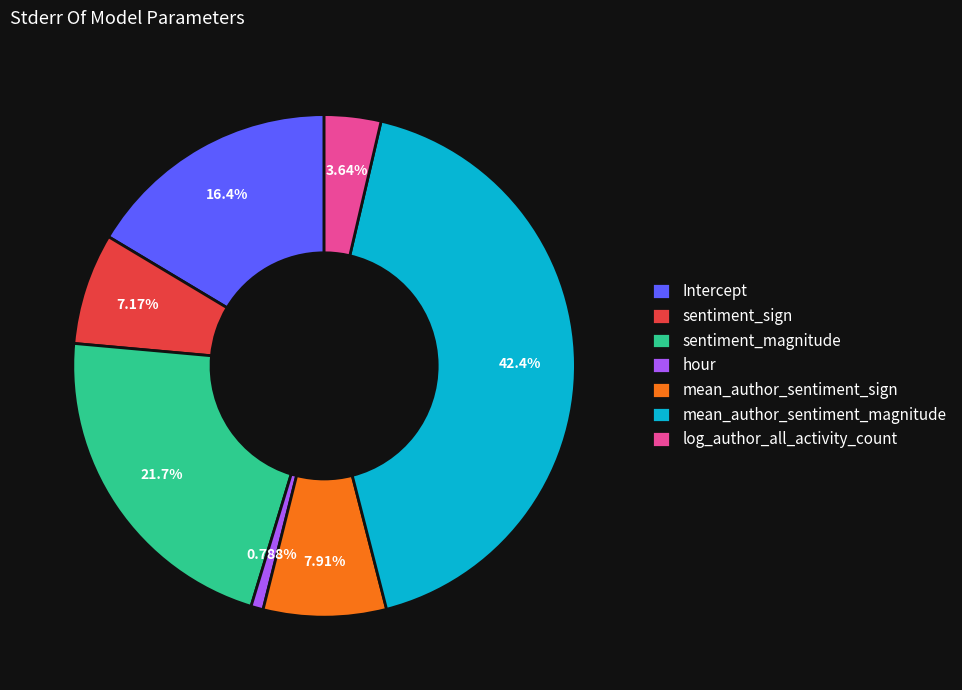

How many slices are in this pie chart?

7